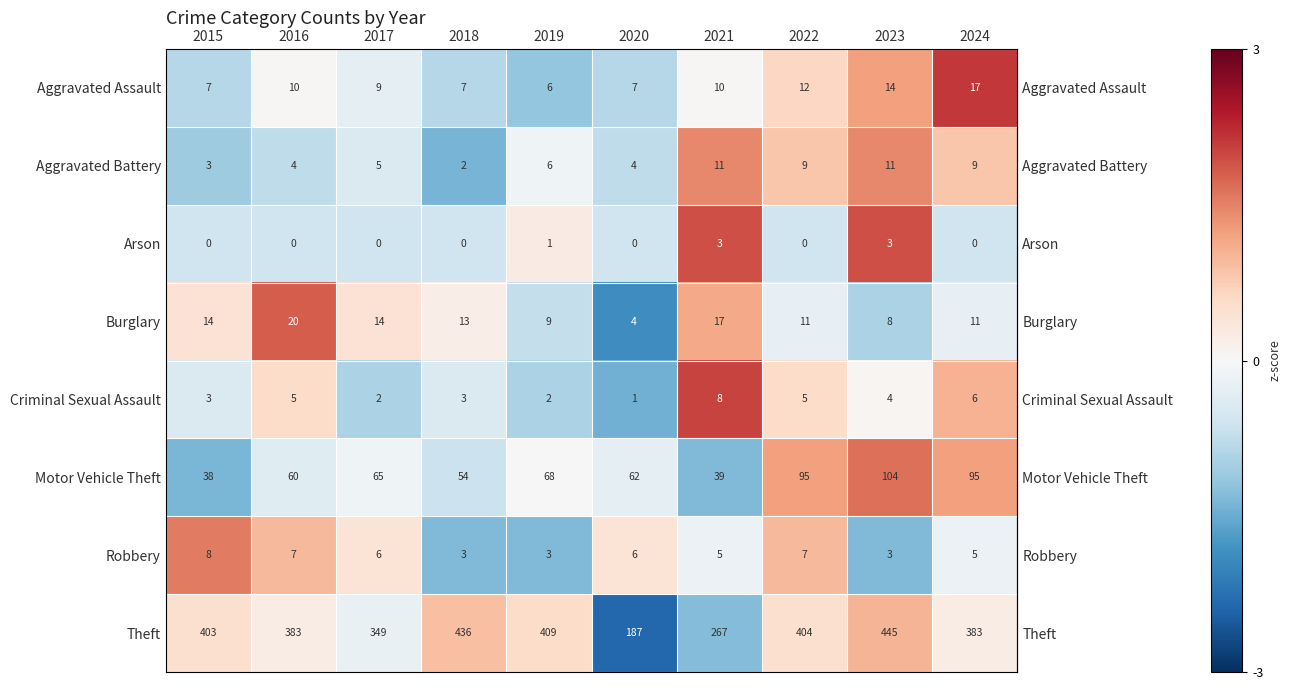

Which series has the largest total across all categories?

Theft